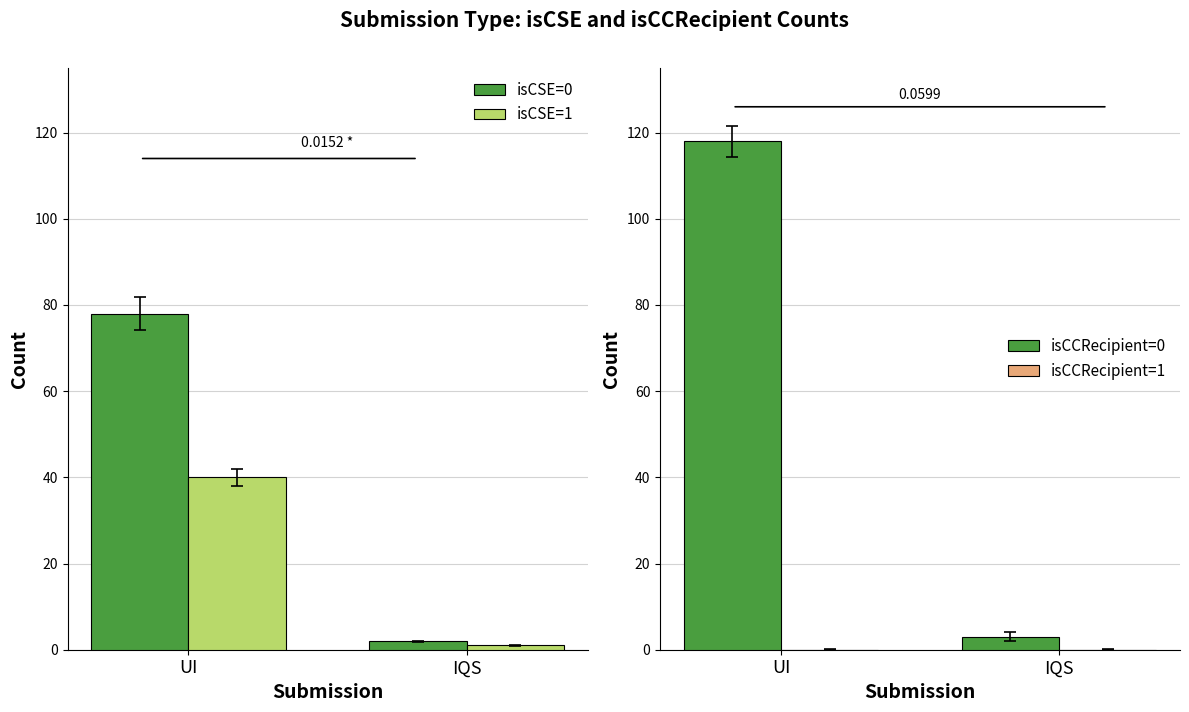

What is the label of the 2nd bar from the left?

IQS